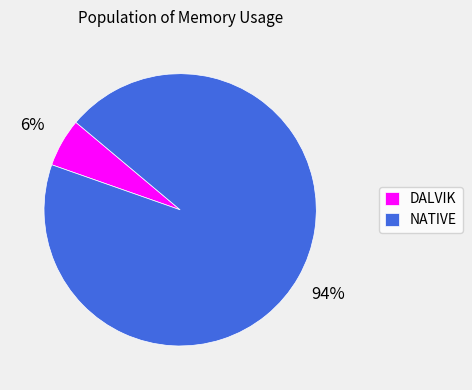

To the nearest percent, what portion does DALVIK represent?

6%